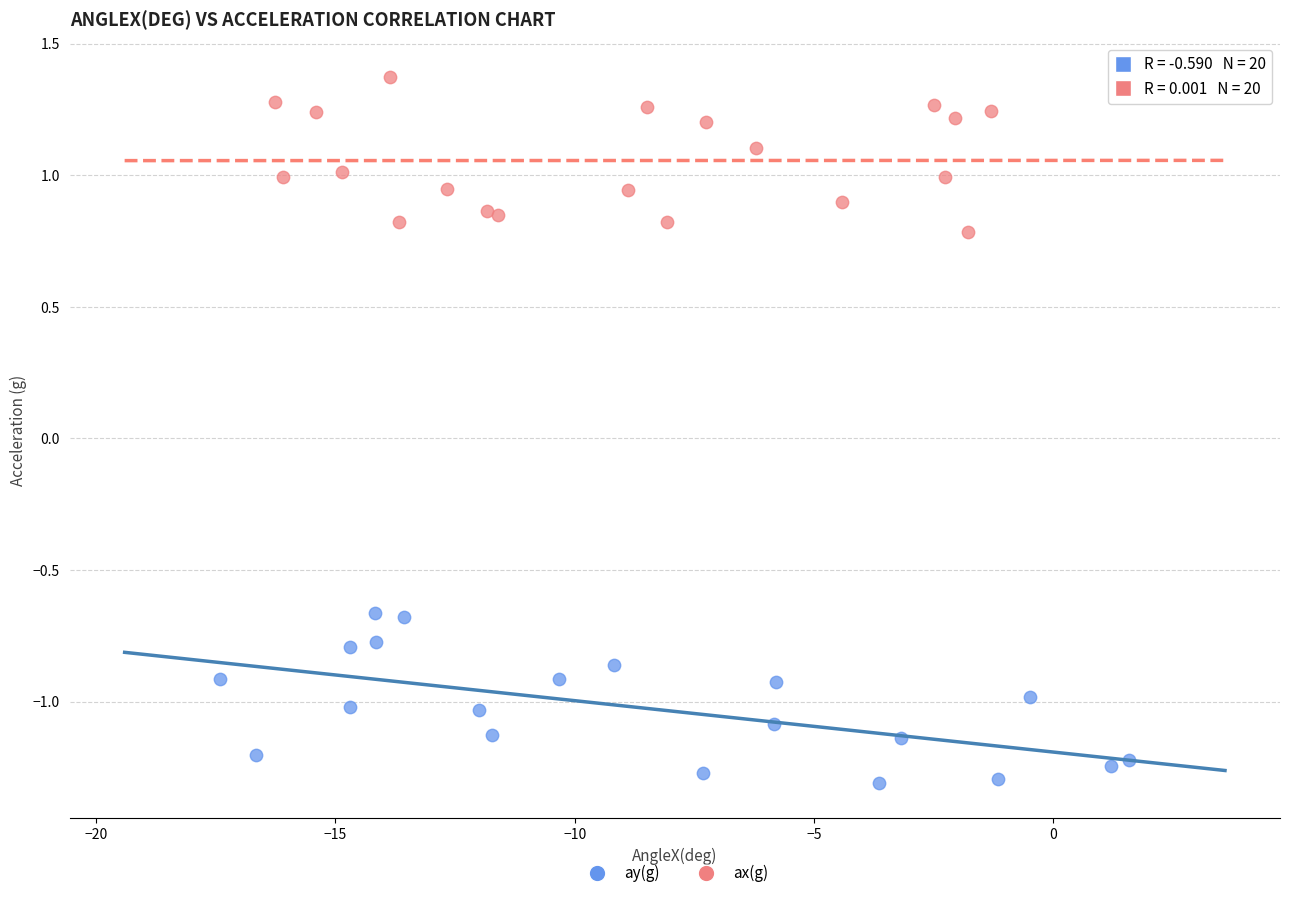

Which series reaches the maximum Y coordinate?

ax(g)